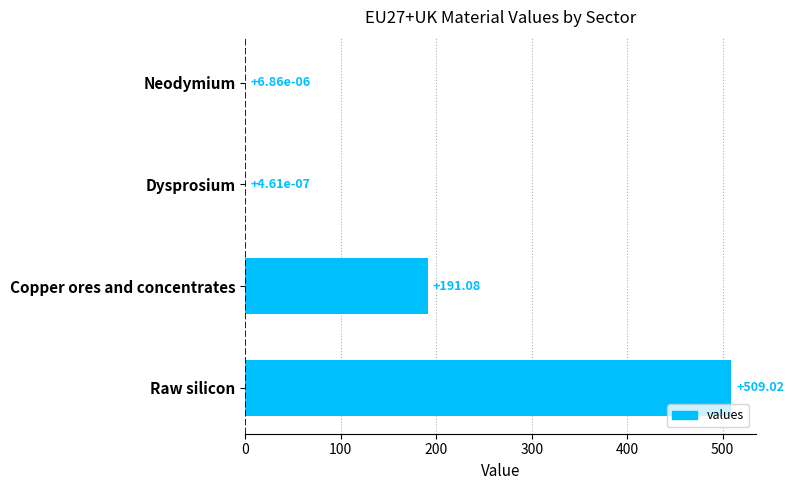

Where is the data nearest to the value 254?

Copper ores and concentrates